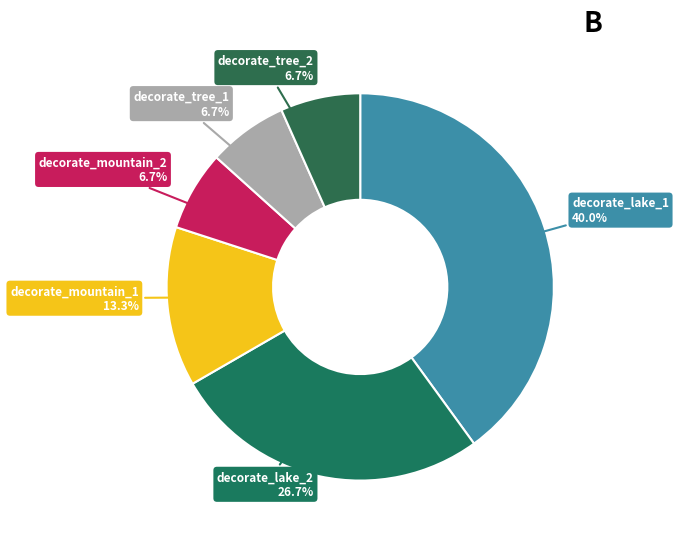

What is the largest slice in the pie chart?

decorate_lake_1